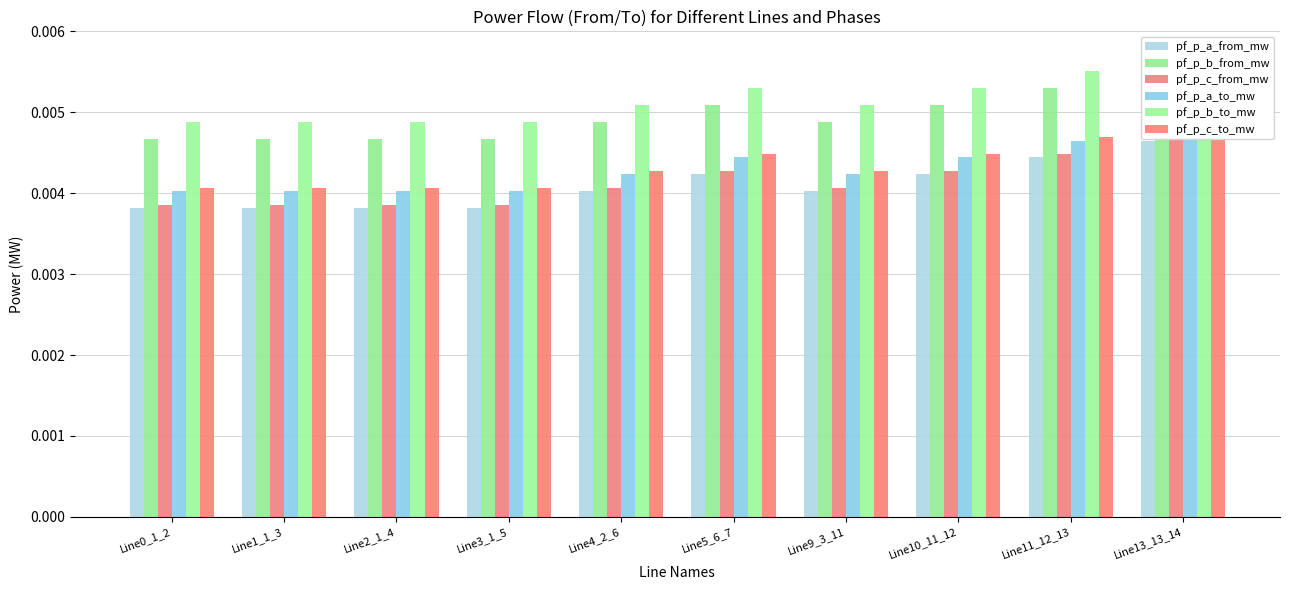

The value of pf_p_b_to_mw at Line13_13_14 is 0.0. True or false?

False